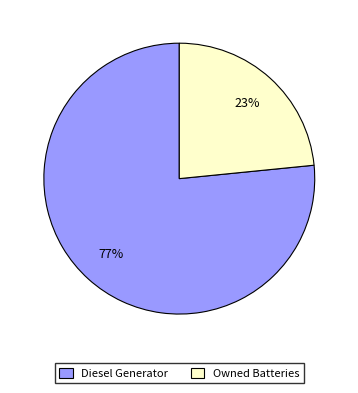

Does Owned Batteries account for over 50% of the chart?

No